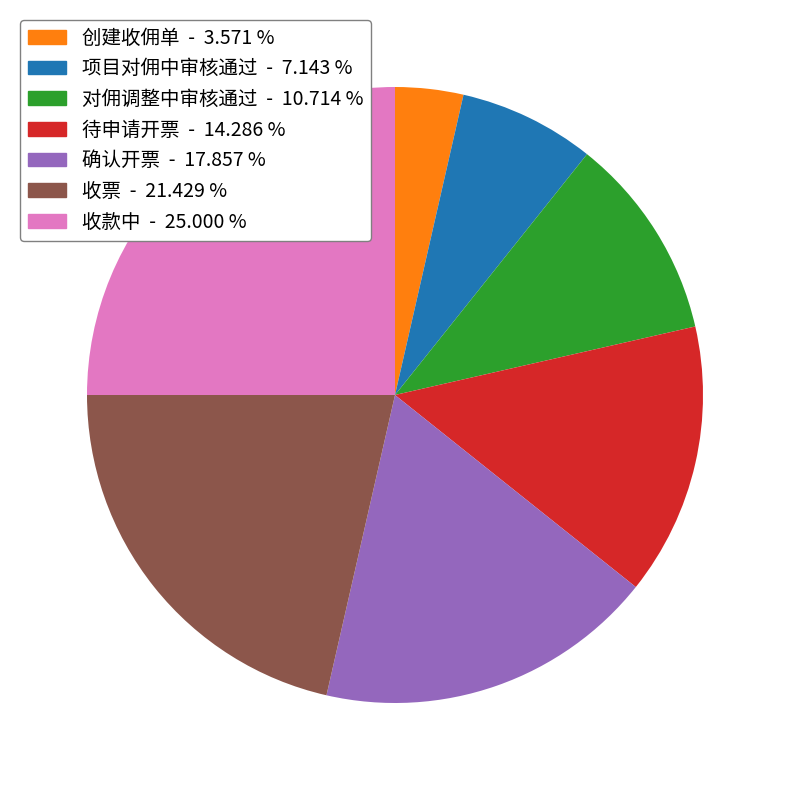

True or false: 确认开票 accounts for 18% of the total.

True